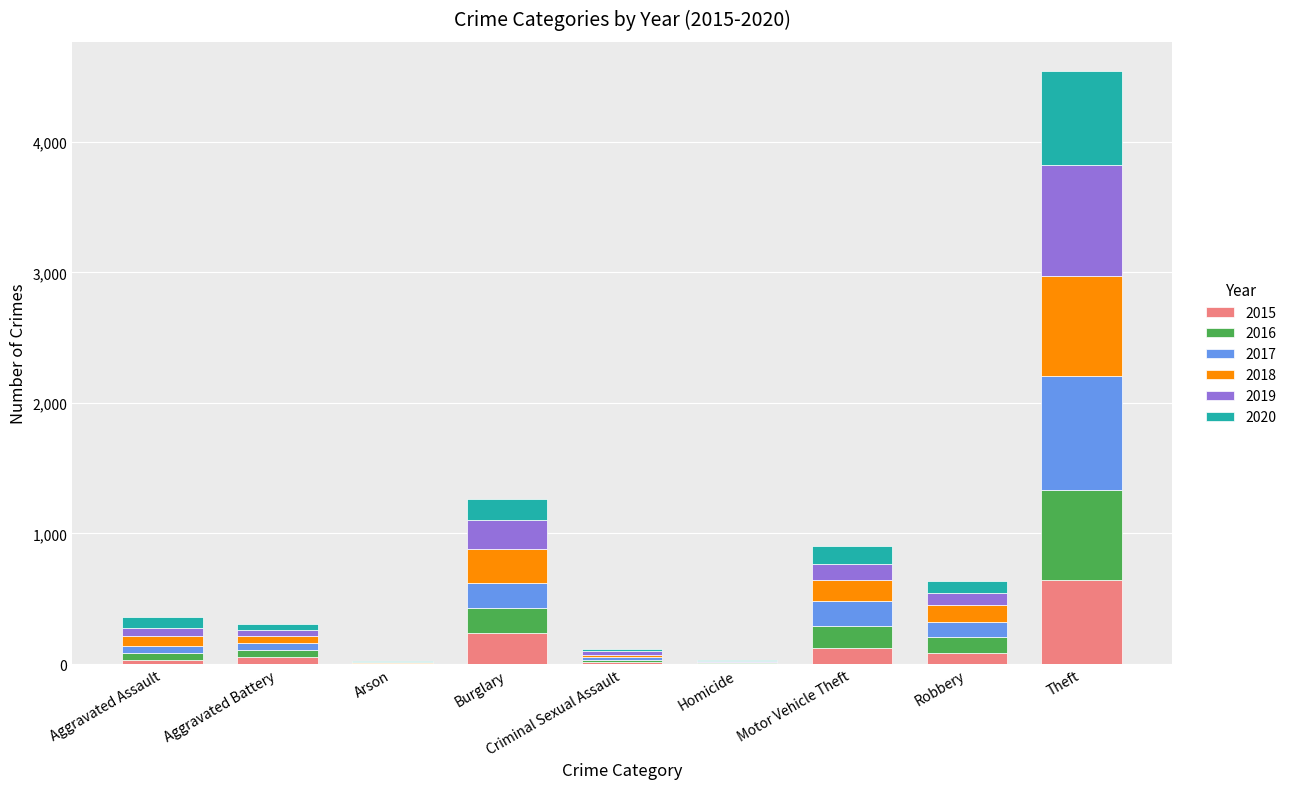

At which category is the sum across all series the highest?

Theft